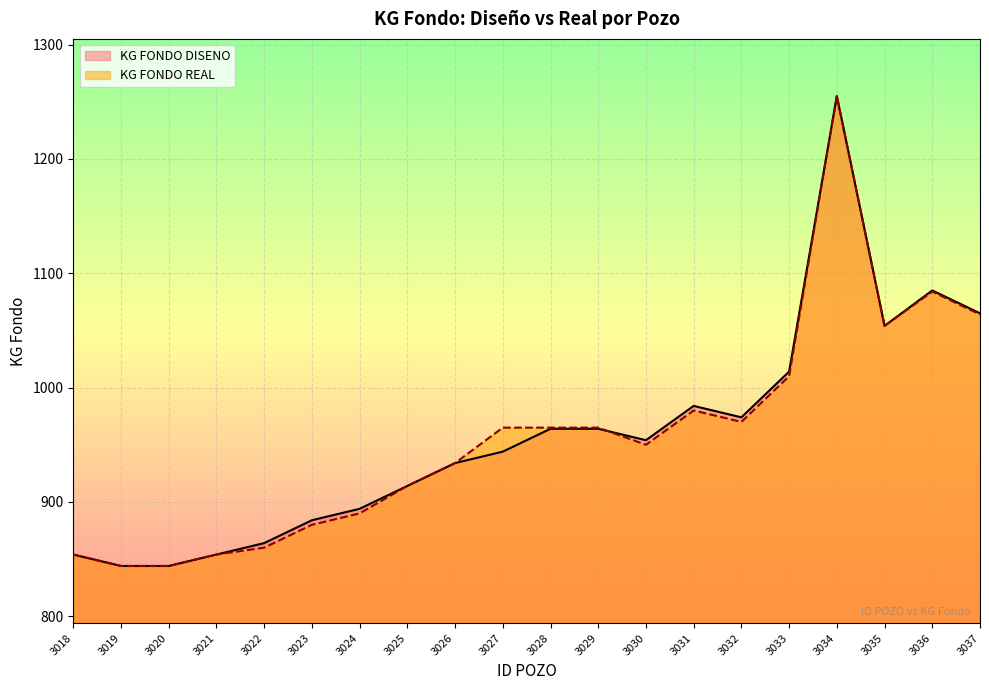

What is the total value across all series at 3021?

1708